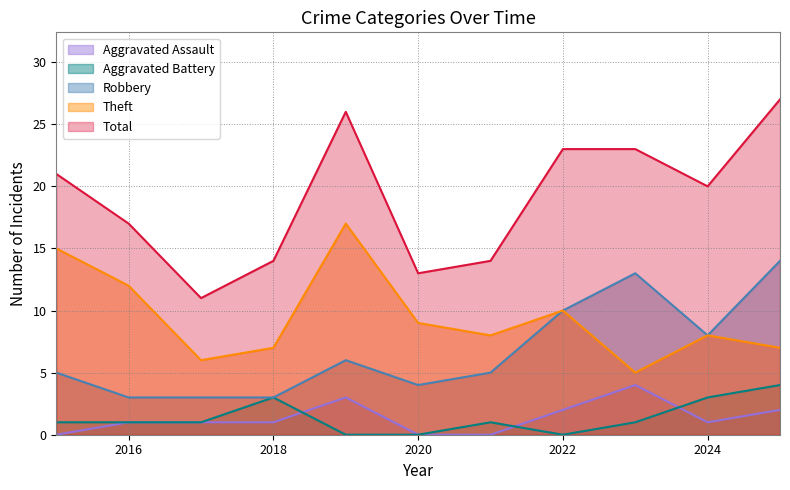

What is the difference between the maximum and second lowest values in the Total series?

14